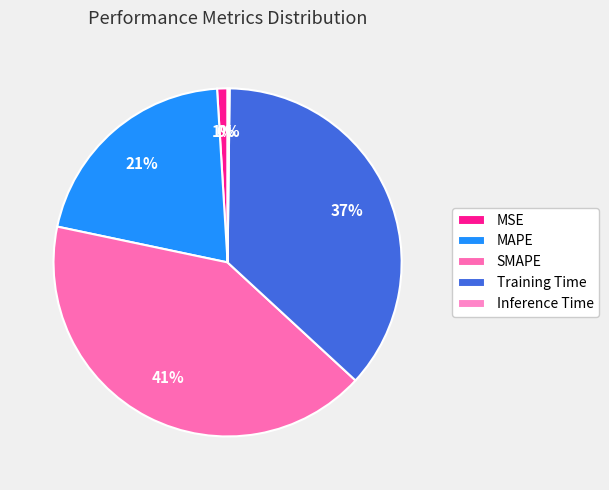

What is the total percentage of MAPE and Inference Time?

20.9%